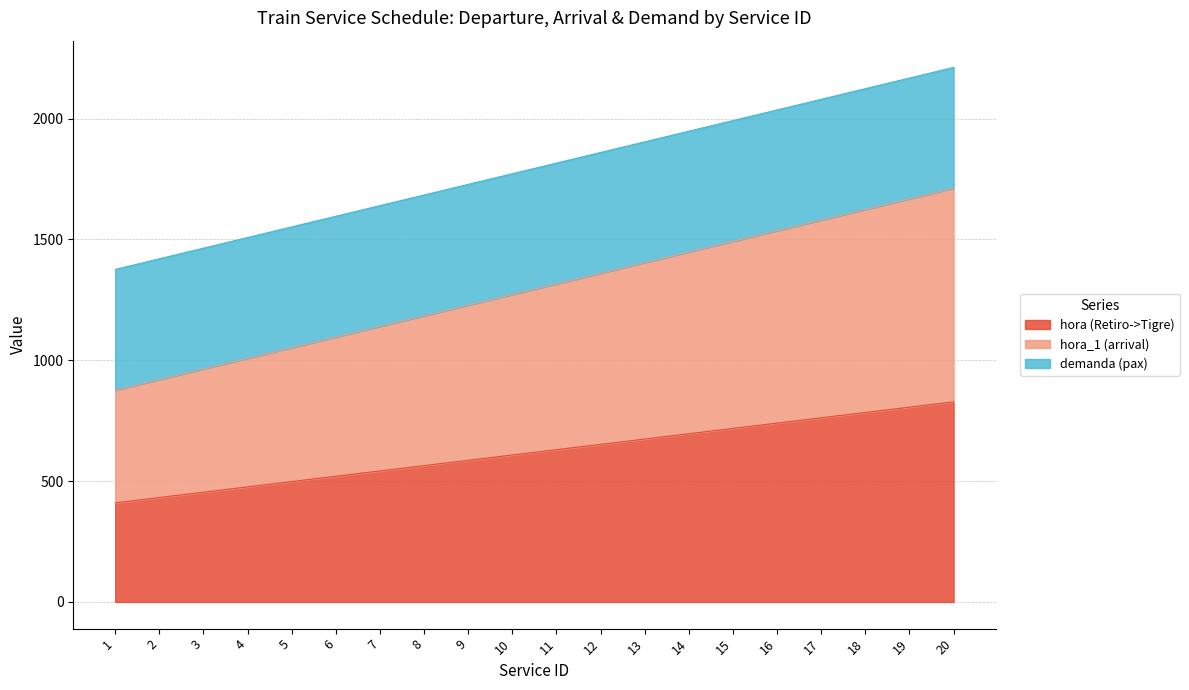

True or false: hora (Retiro->Tigre) and hora_1 (arrival) cross at least once.

False